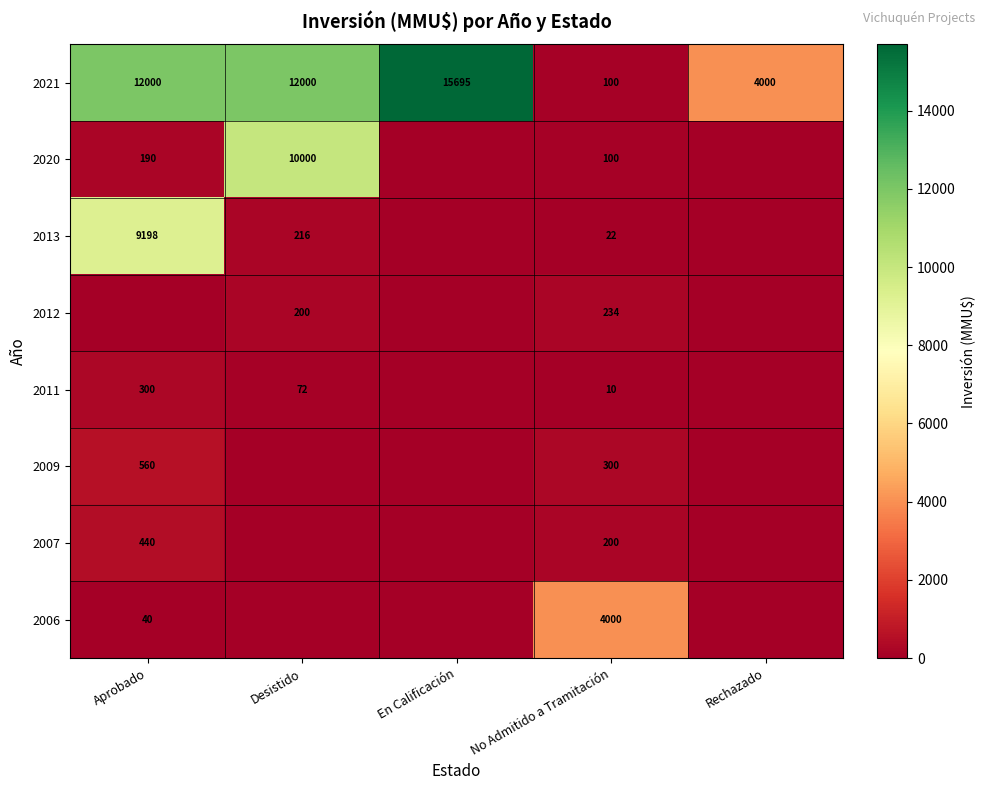

What is the difference between the highest and lowest values at No Admitido a Tramitación?

3990